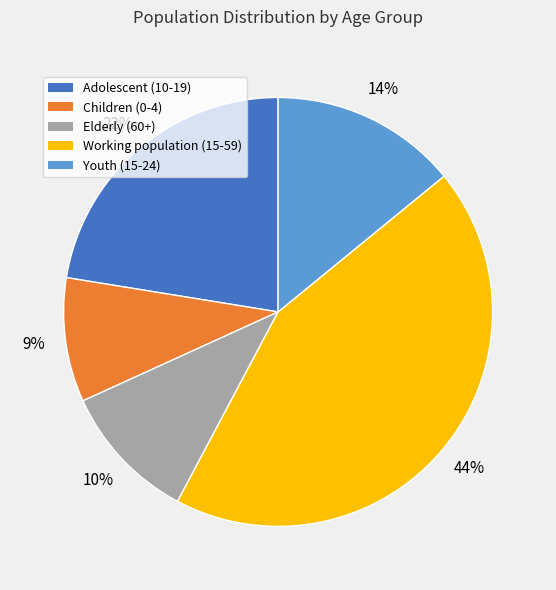

Does any single category account for the majority?

No